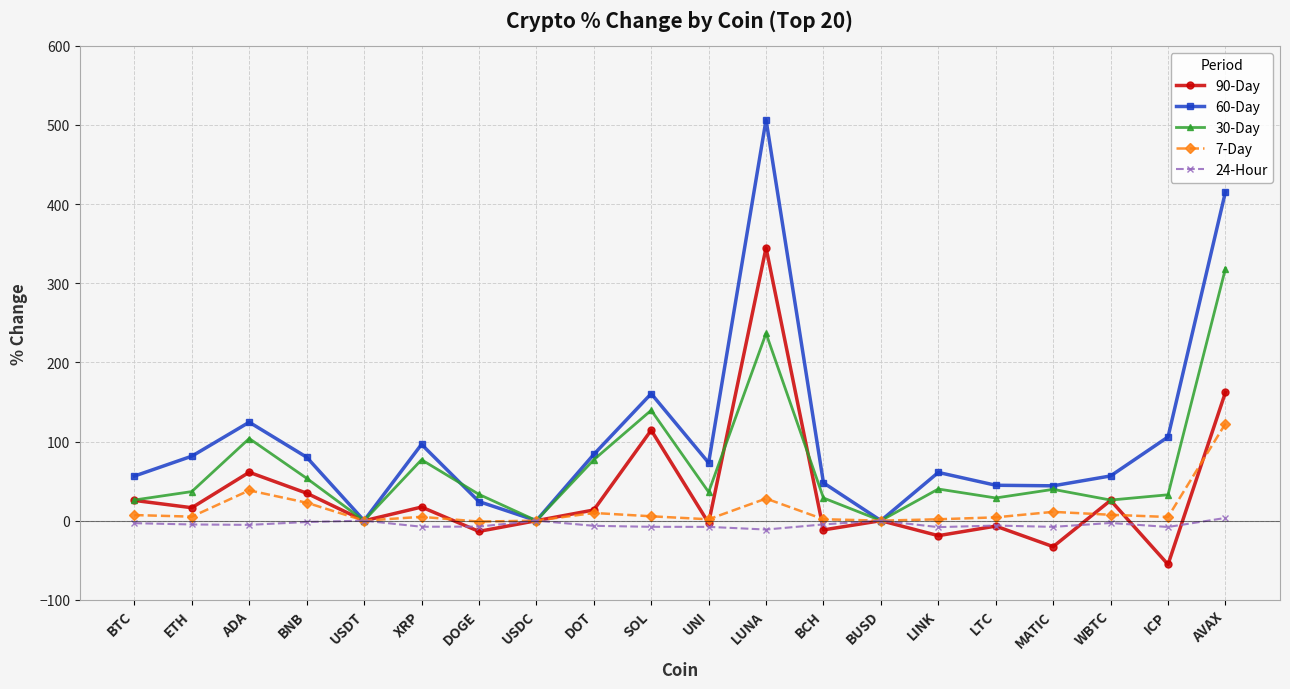

What position from the right is BTC?

20